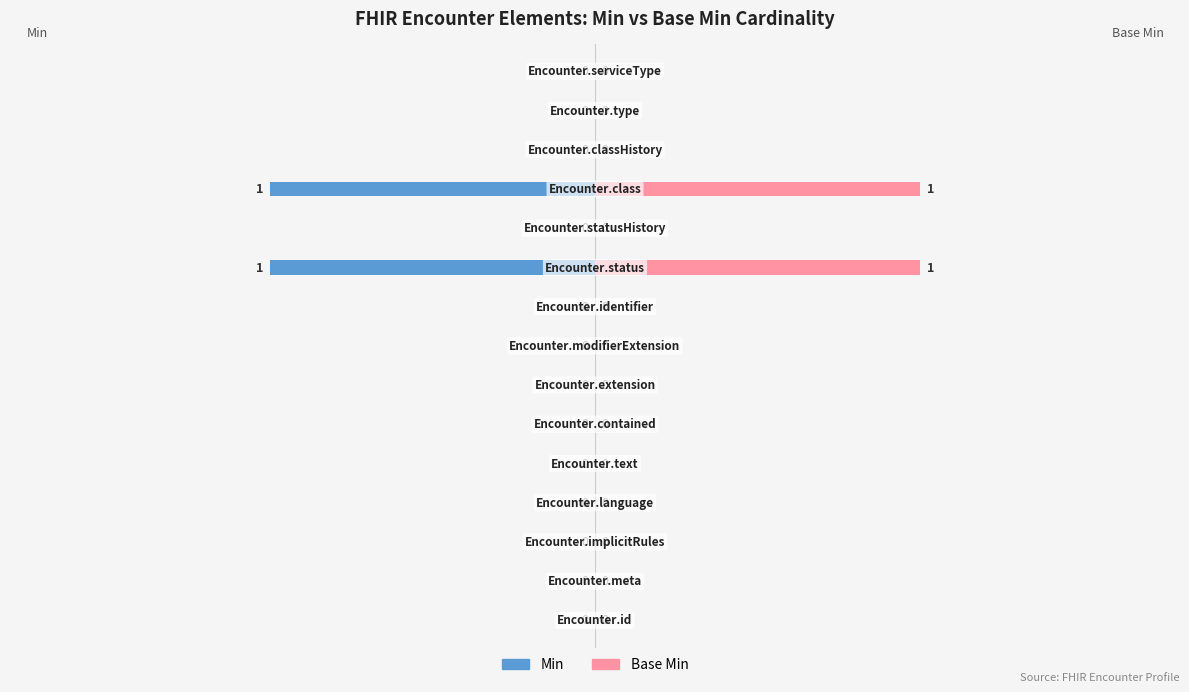

Which series has the largest total across all categories?

Base Min